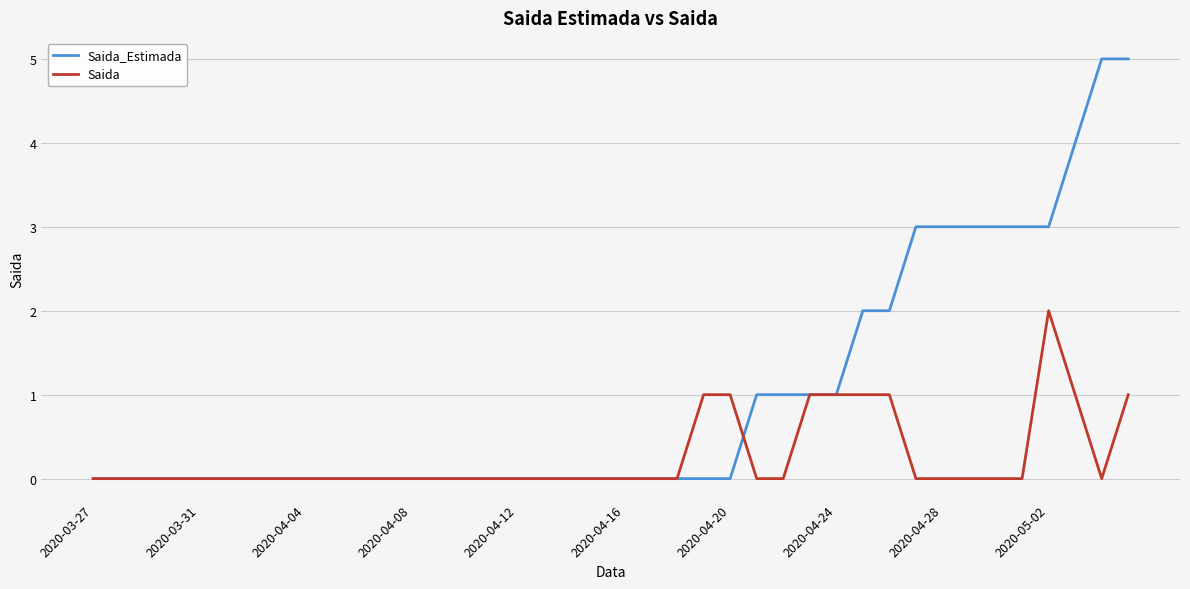

List the series in order of their overall mean, highest first.

Saida_Estimada, Saida